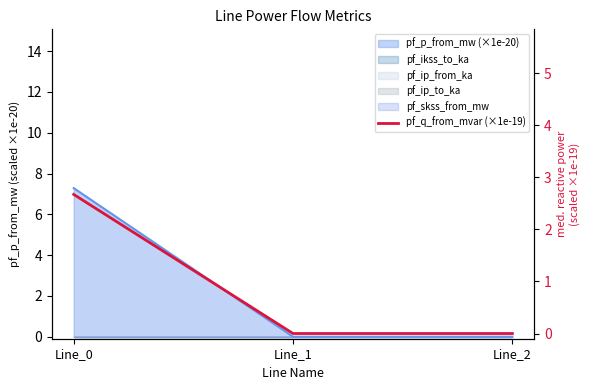

The chart shows a value of 0.0 at Line_2. True or false?

True